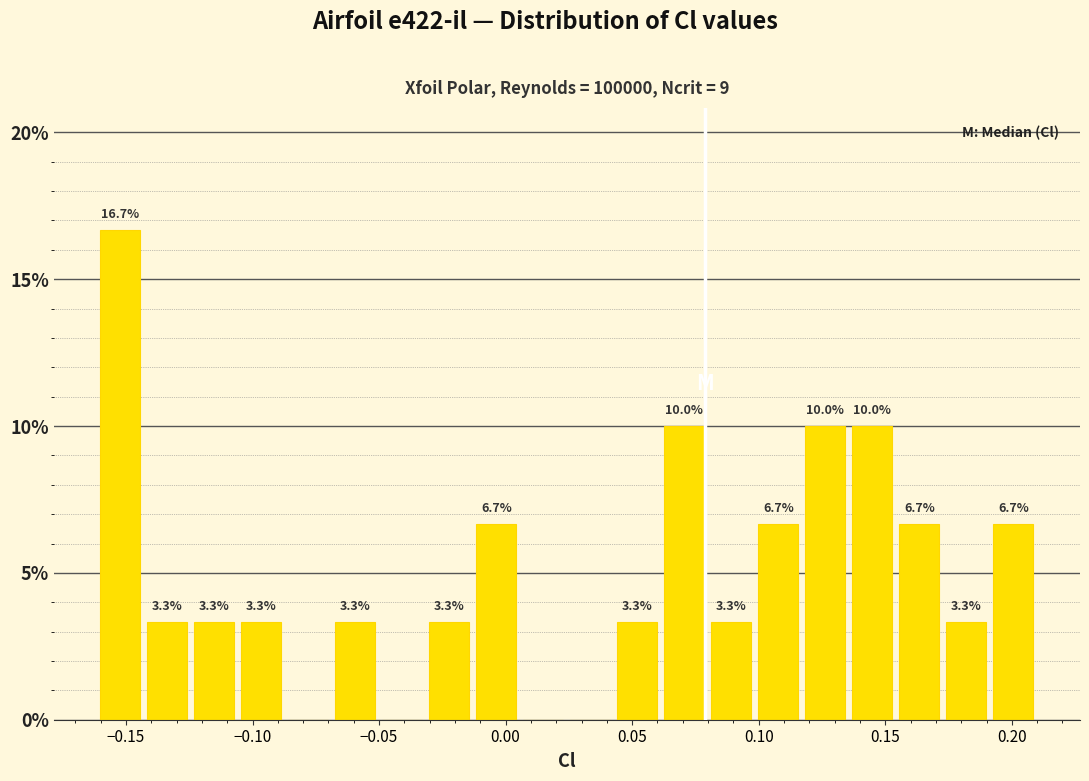

Around what value on the x-axis is the tallest bar? Give the approximate position of its centre, as read against the axis.

-0.150